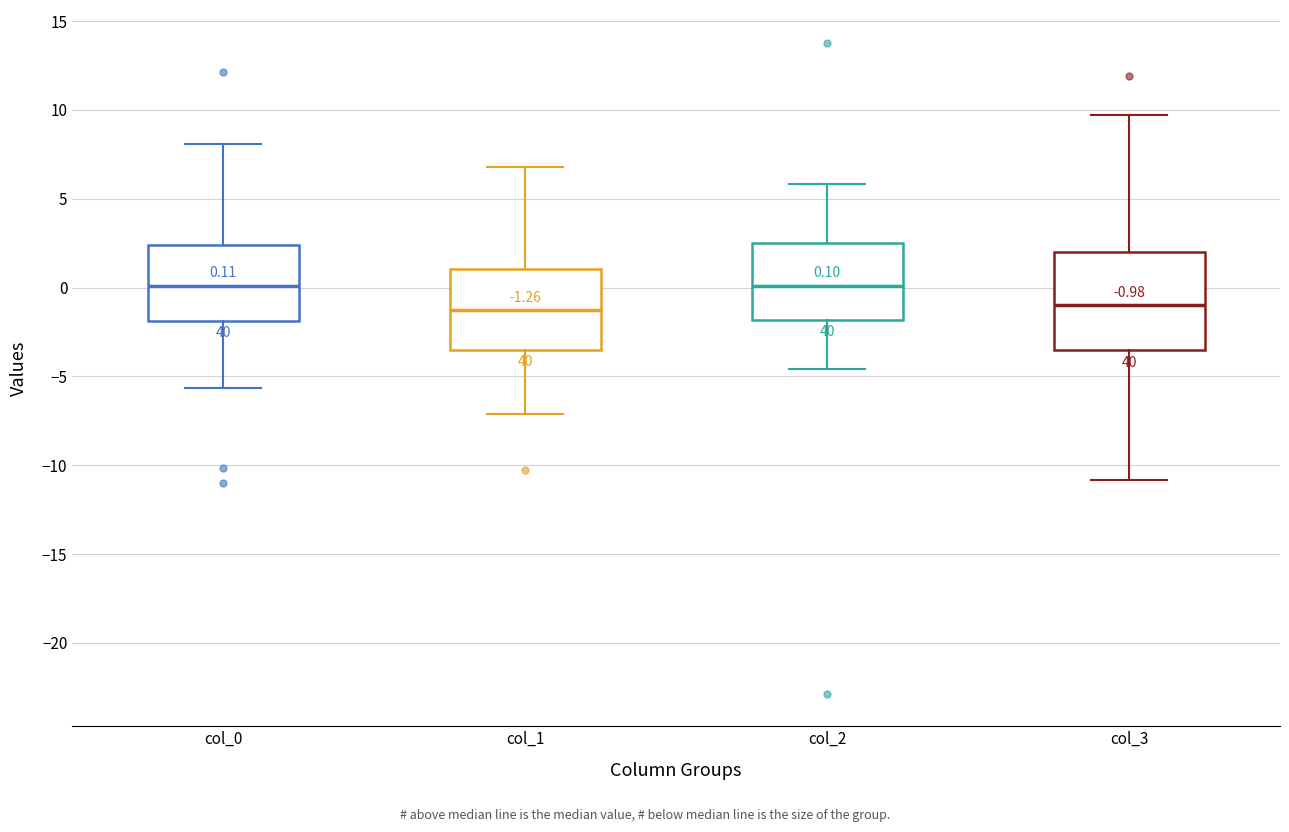

Comparing the boxes themselves (not the whiskers), which one is the tallest?

col_3